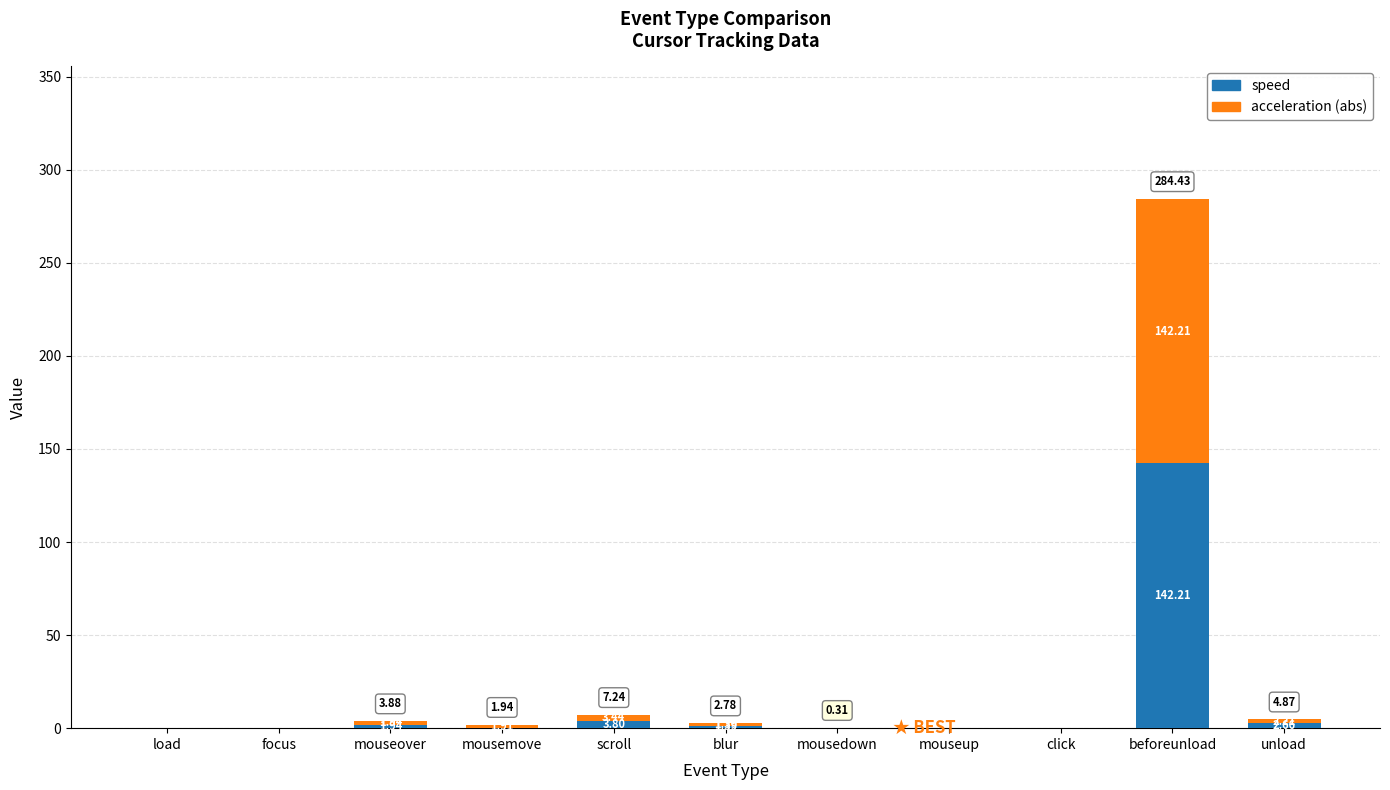

What are all the series names shown in the legend?

speed, acceleration (abs)